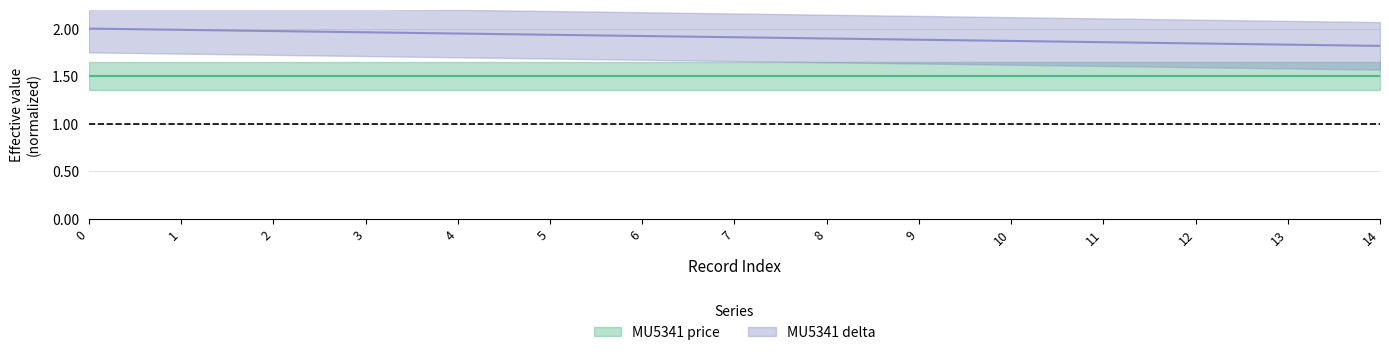

Does the chart have visible grid lines?

Yes